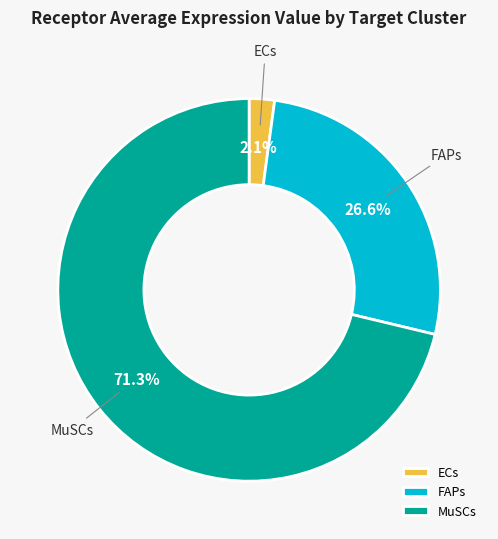

True or false: MuSCs accounts for 58% of the total.

False